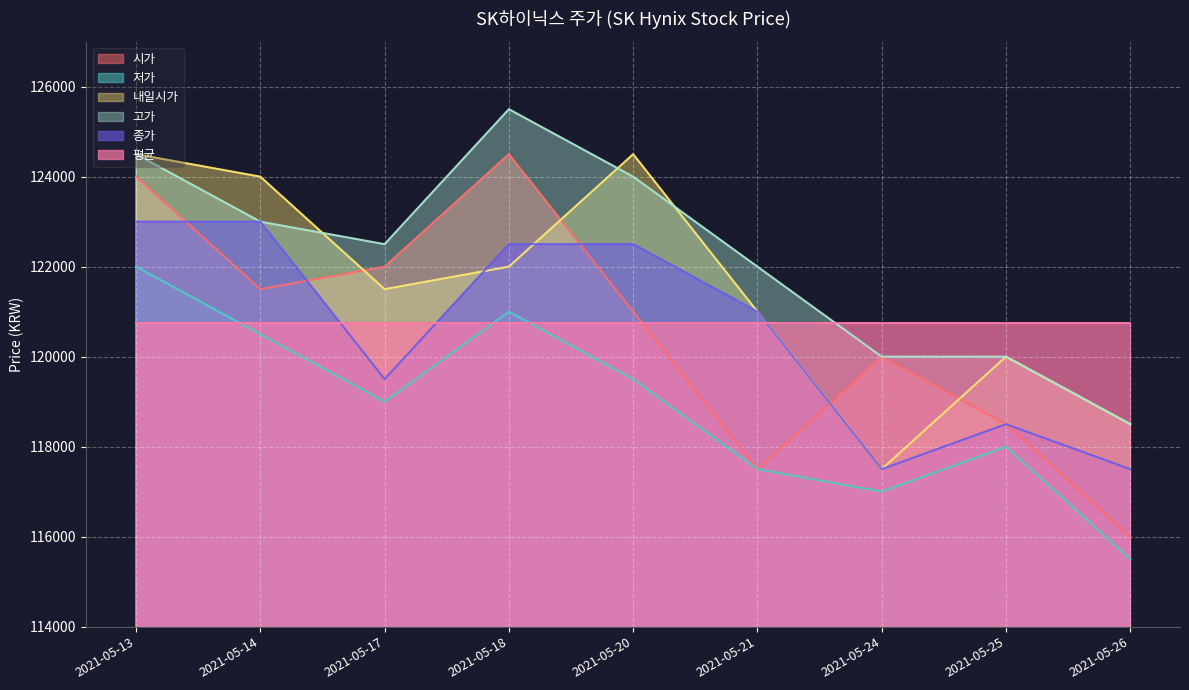

Is the value of 저가 at 2021-05-26 greater than the value of 종가 at 2021-05-26?

No